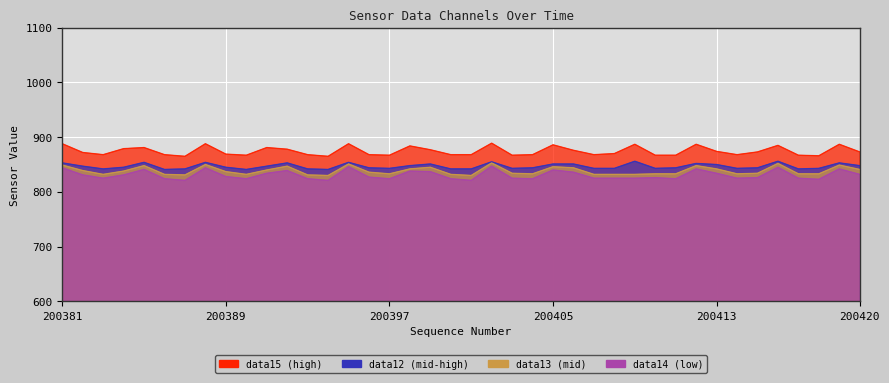

Rank the series at 200395 from lowest to highest value.

field.data14, field.data13, field.data12, field.data15